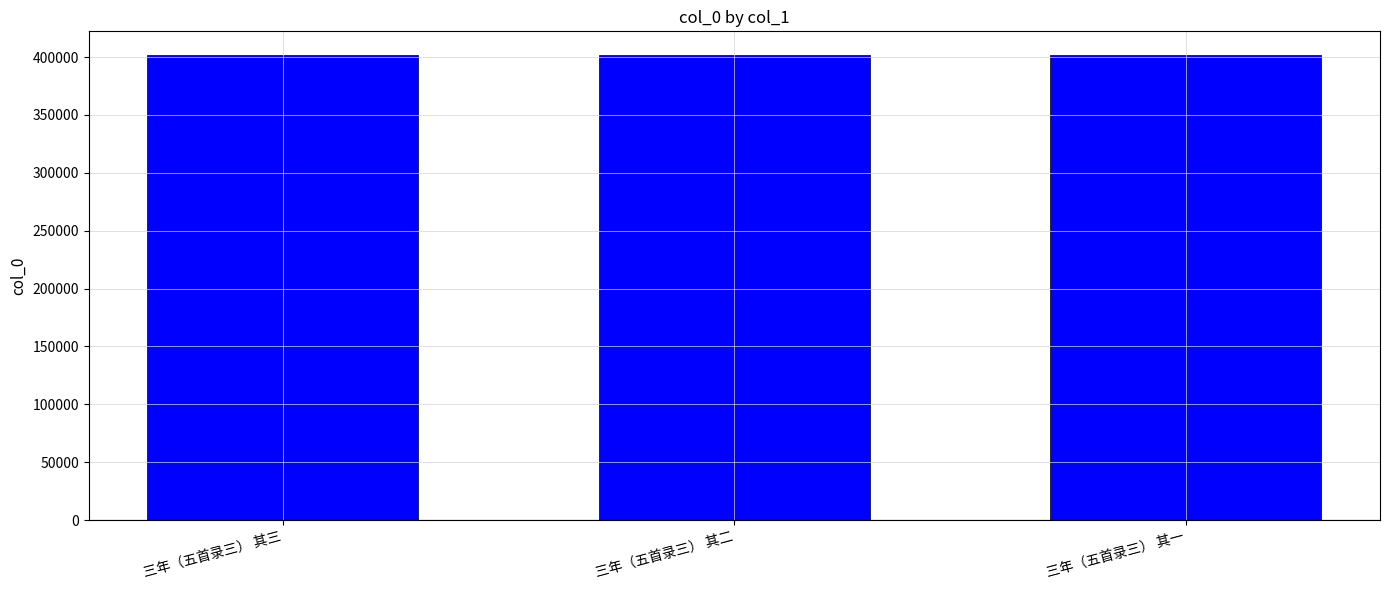

What is the smallest value displayed?

402139